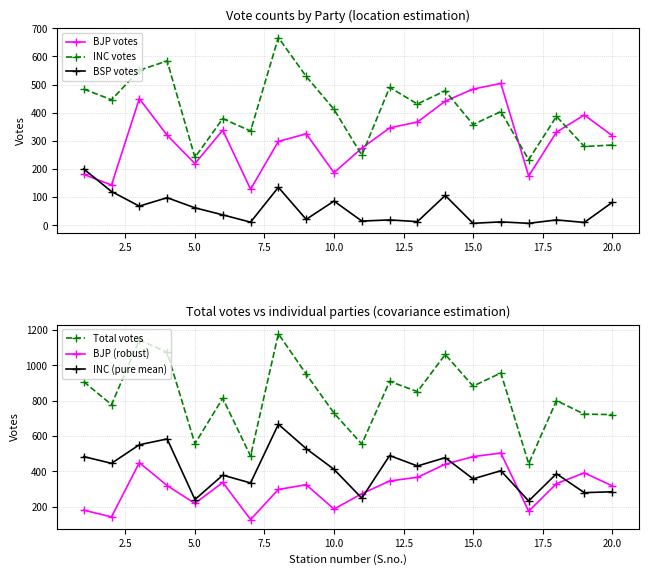

What is the minimum value for BJP votes?

128